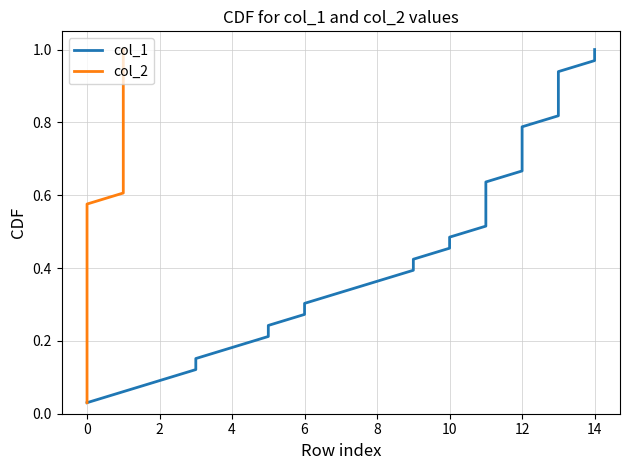

How many data points does each series have?

33